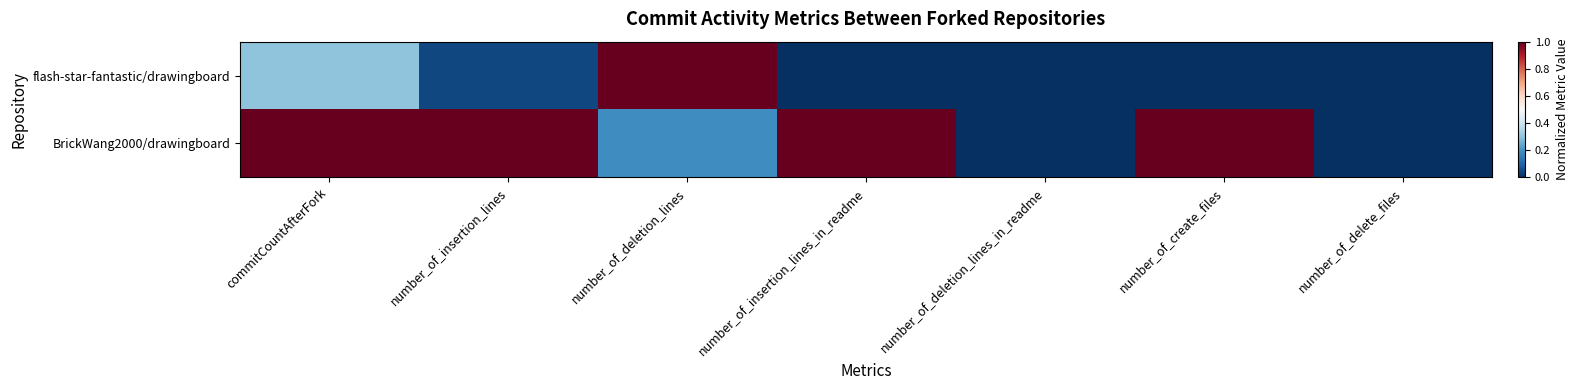

How many series are shown in this chart?

2